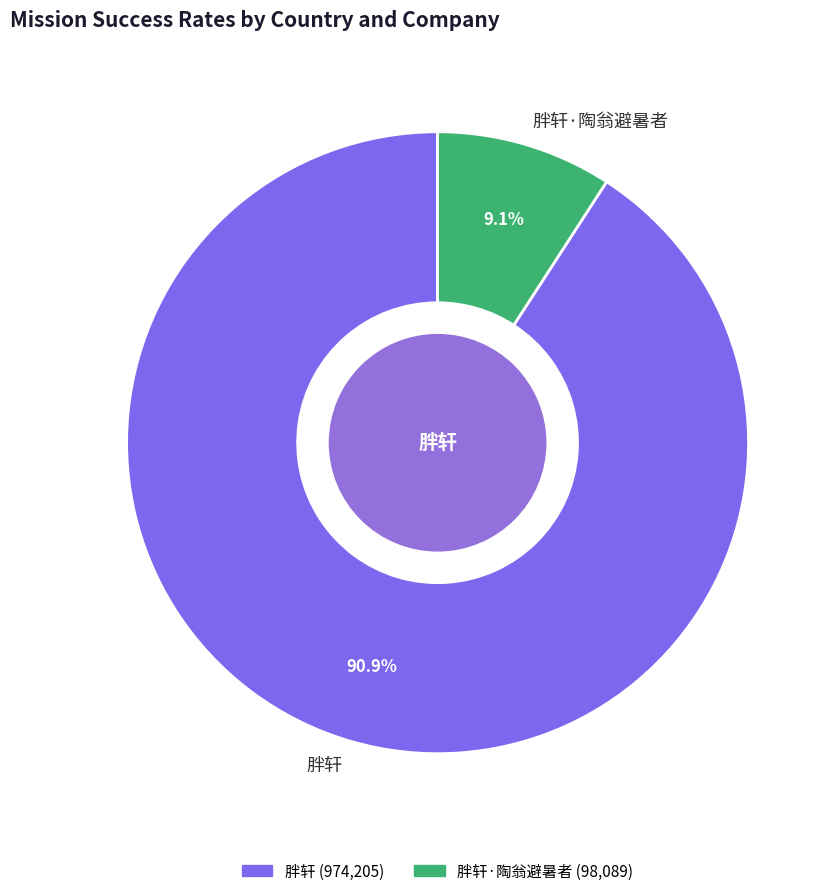

Rank the categories by value from lowest to highest.

胖轩·陶翁避暑者, 胖轩